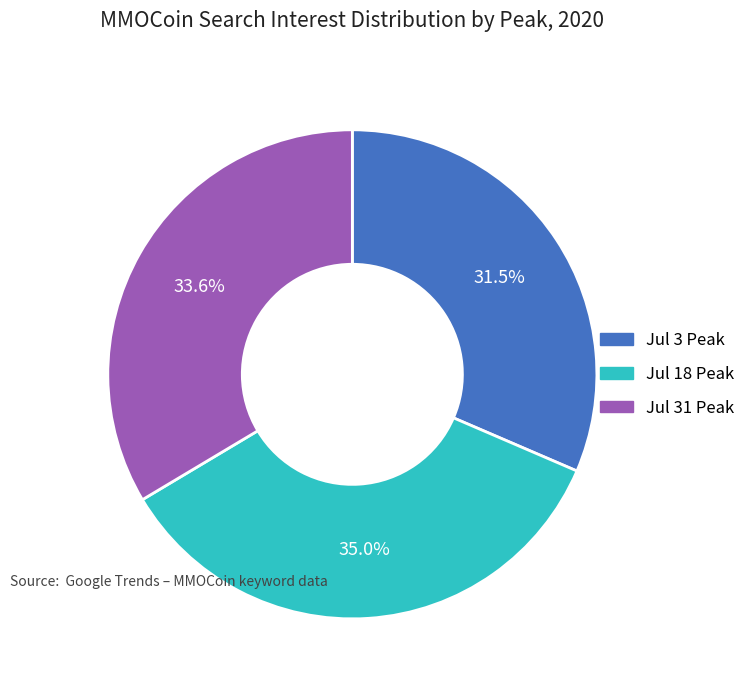

Combined, do Jul 3 Peak and Jul 31 Peak account for over 50%?

Yes